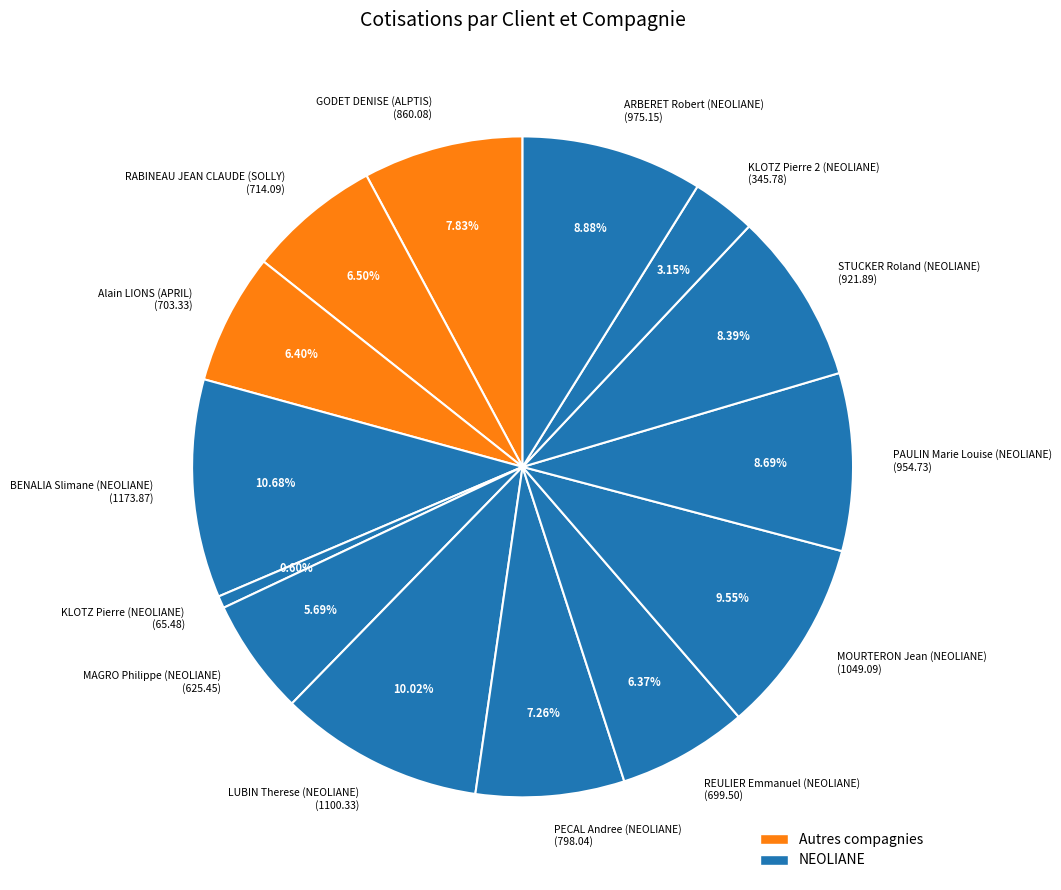

Between PAULIN Marie Louise (NEOLIANE) (954.73) and GODET DENISE (ALPTIS) (860.08), which is larger?

PAULIN Marie Louise (NEOLIANE) (954.73)